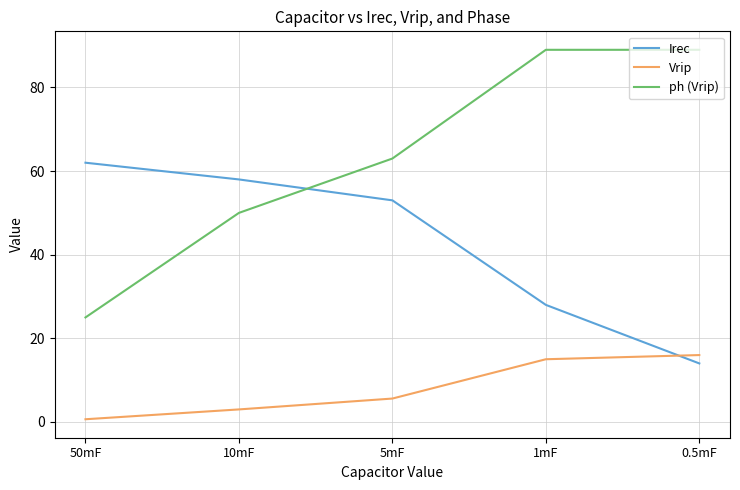

Which series has the widest spread of values?

ph (Vrip)